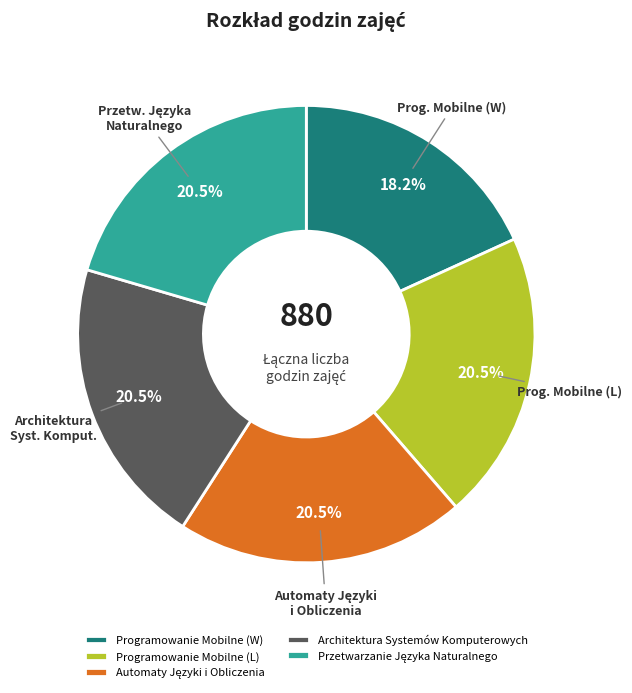

Is Architektura Systemów Komputerowych the majority of the pie?

No